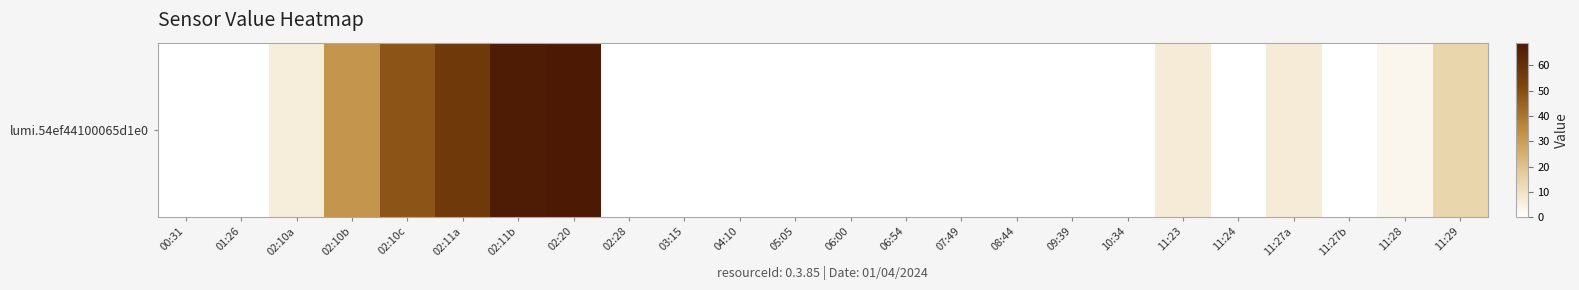

Approximately how many times larger is the value at 02:11a compared to 02:11b?

0.8